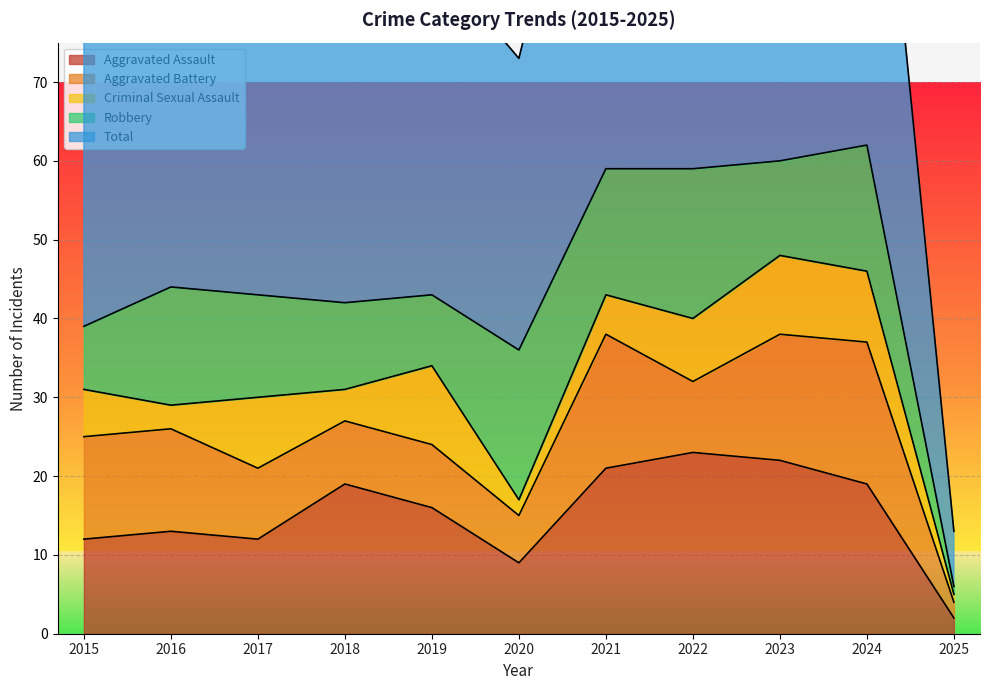

List the labels in order of Robbery value, largest first.

2020, 2022, 2021, 2024, 2016, 2017, 2023, 2018, 2019, 2015, 2025